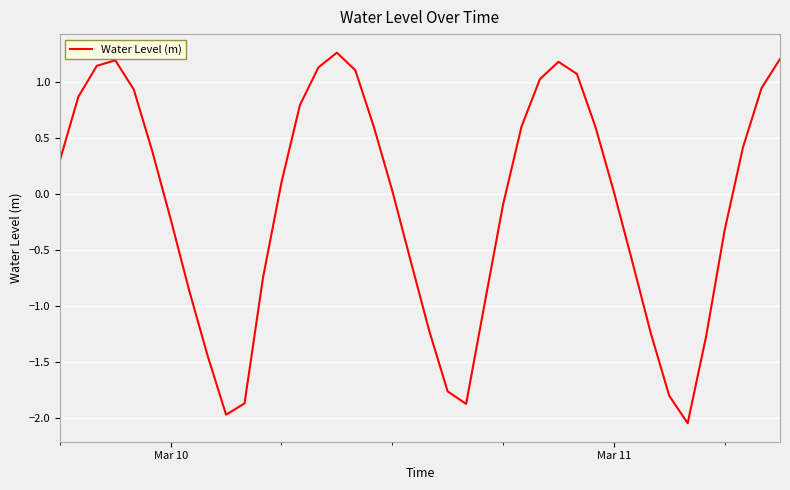

What is the difference between the maximum and minimum values?

3.3